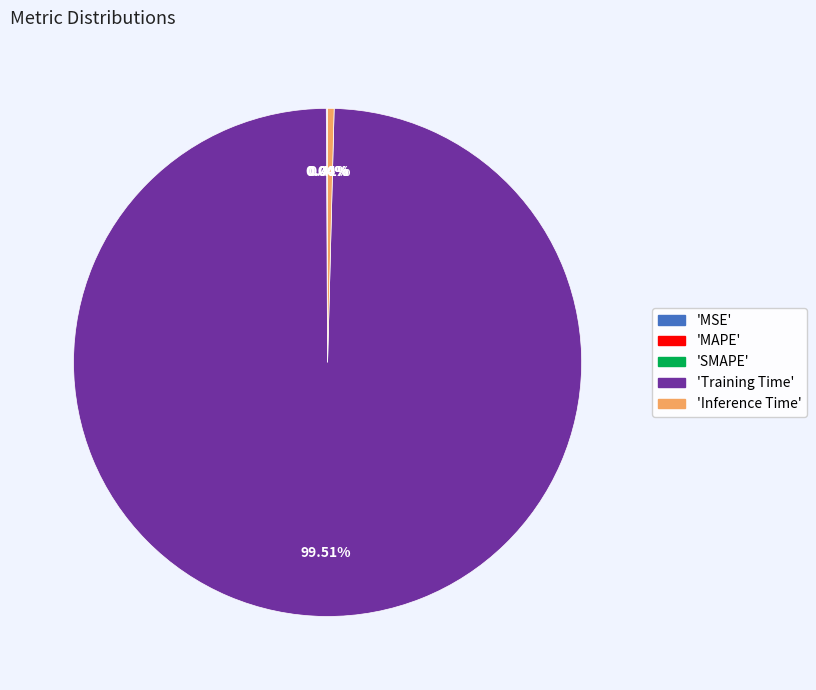

Is there any slice that represents more than half of the pie?

Yes